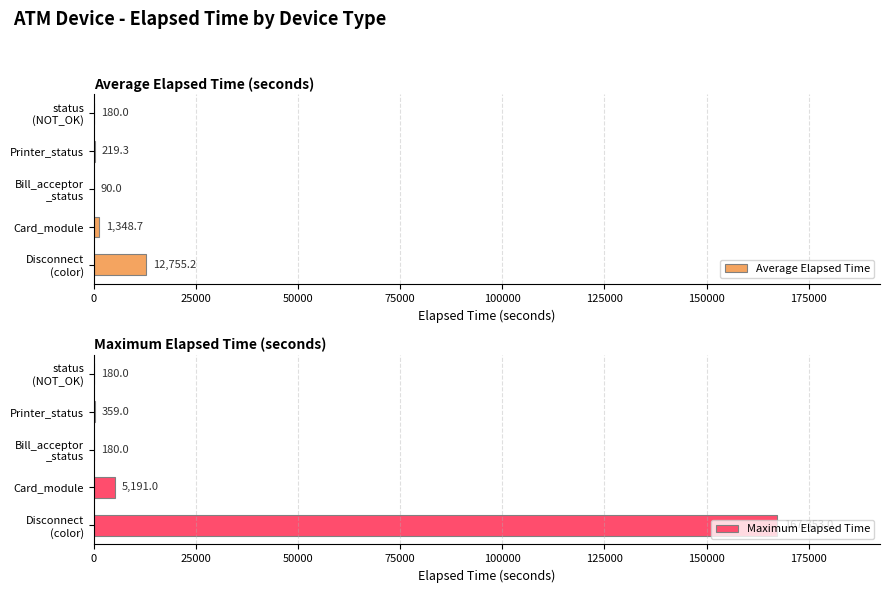

What is the sum of all Maximum Elapsed Time values?

173263